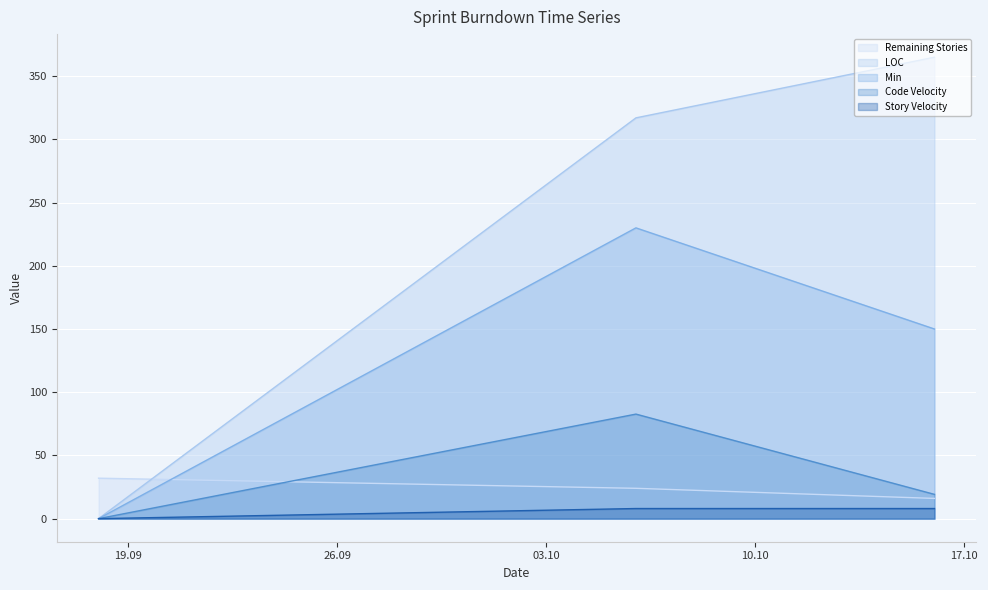

Is the value of Min at 2018-10-16 greater than the value of Code Velocity at 2018-09-18?

Yes